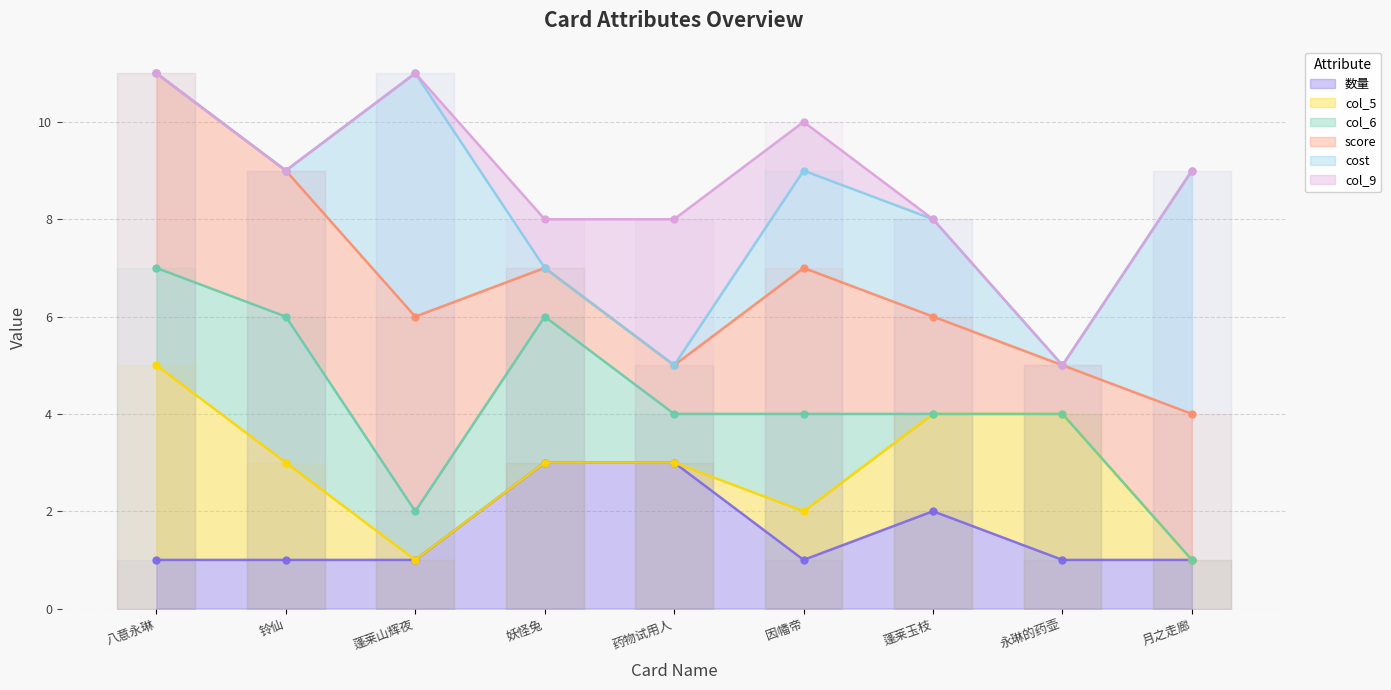

Is it true that col_9 equals 2 at 因幡帝?

False